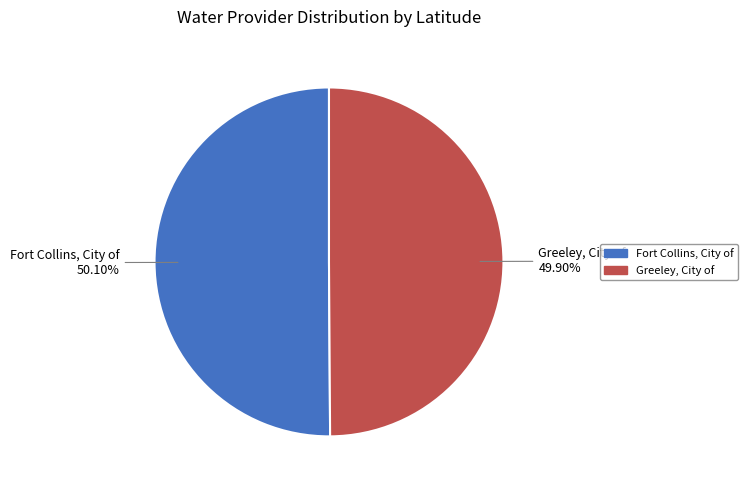

True or false: Greeley, City of accounts for 41% of the total.

False